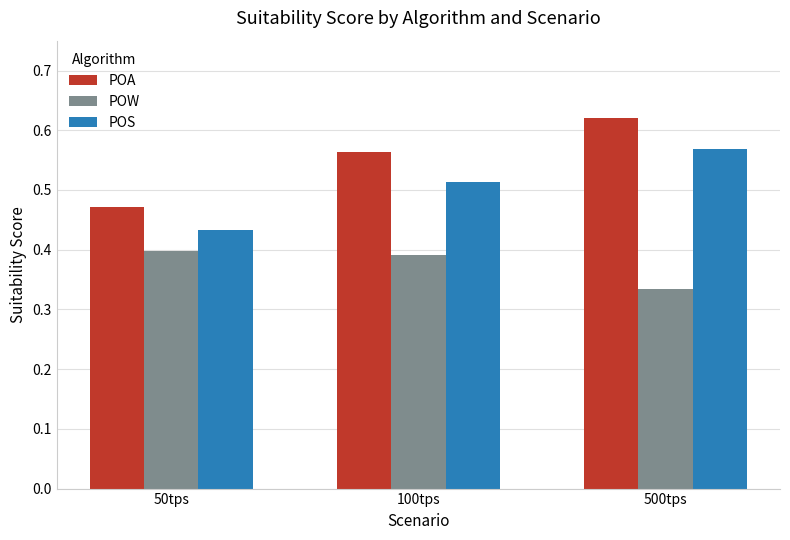

Is it true that POW equals 0.2 at 100tps?

False